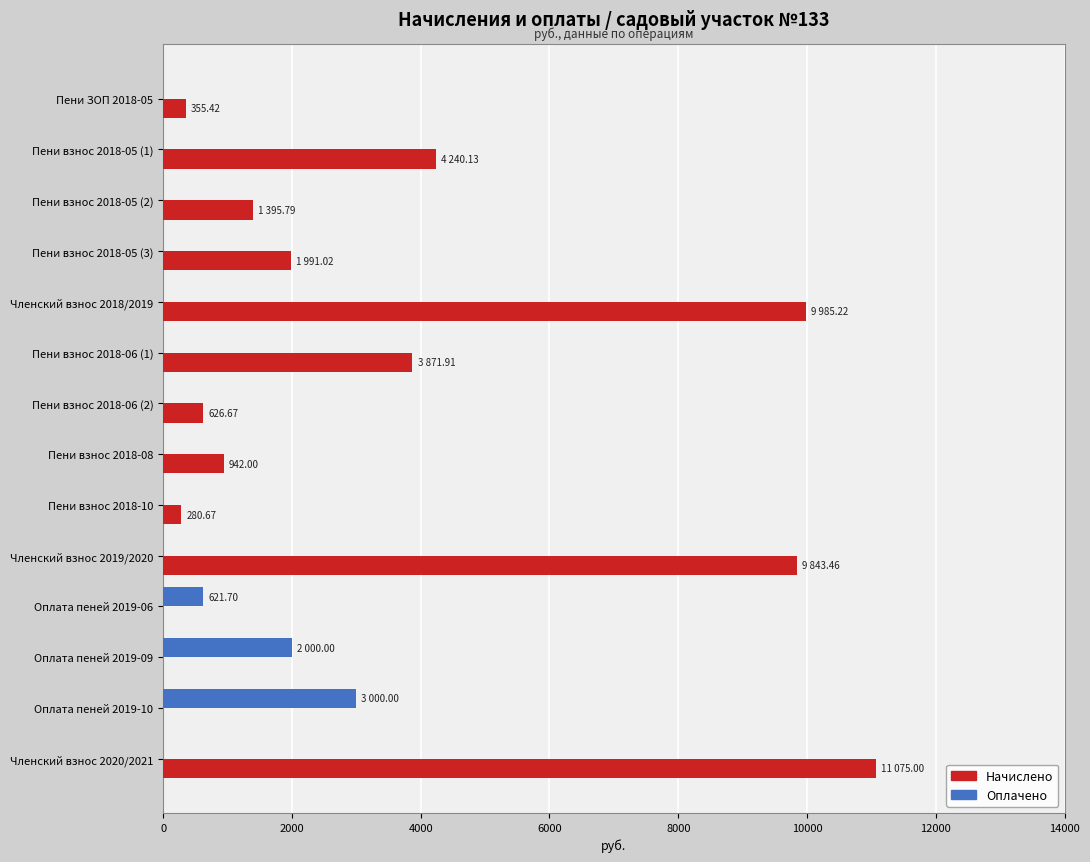

What is the sum of all Начислено values?

44607.3